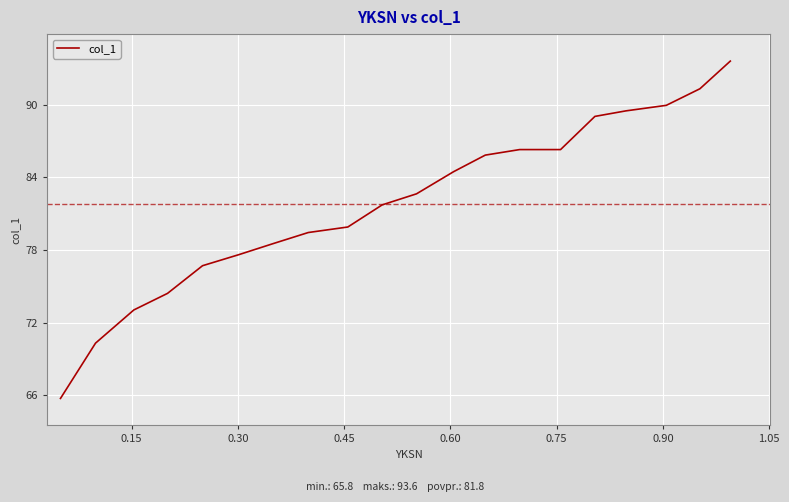

Does the chart display data point markers on the line(s)?

No